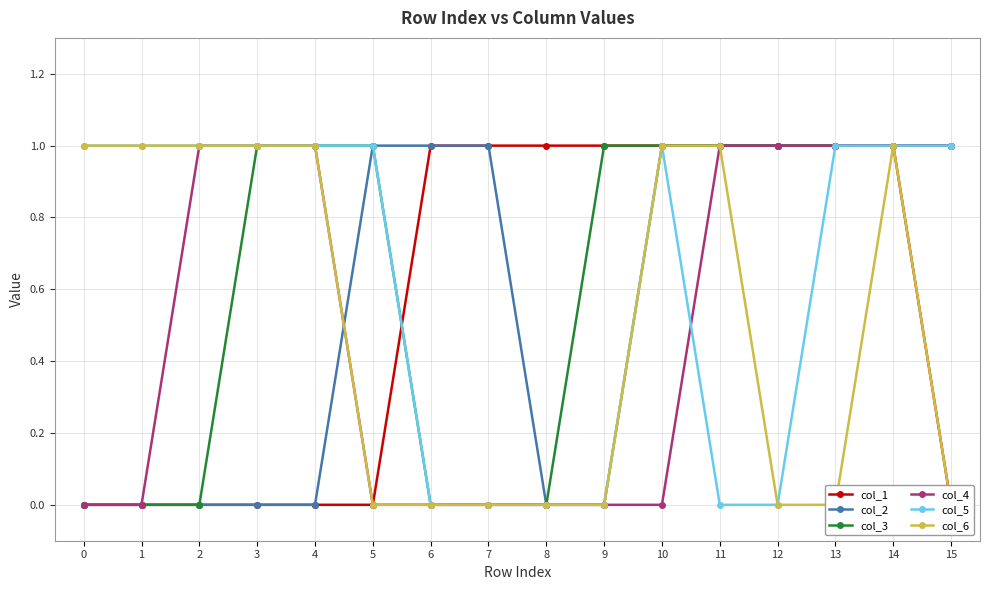

What is the maximum value shown in the chart?

1